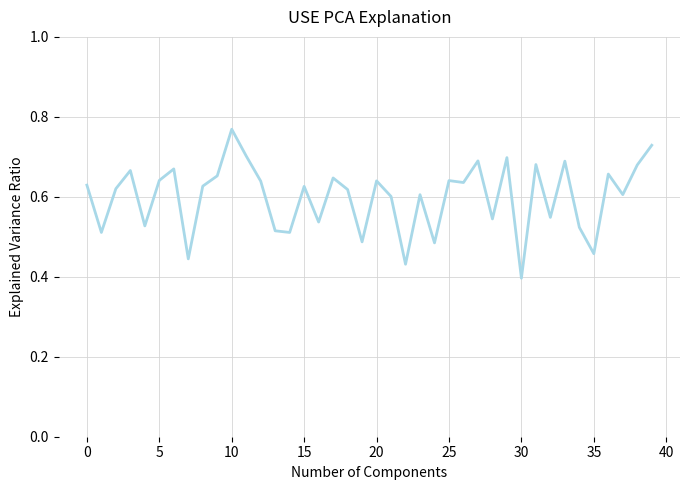

How many values are between 0 and 1?

40